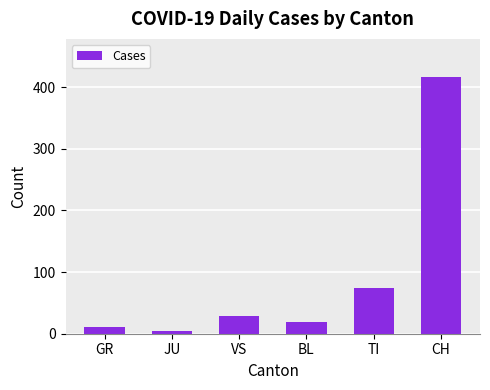

What is the label of the 4th bar from the right?

VS